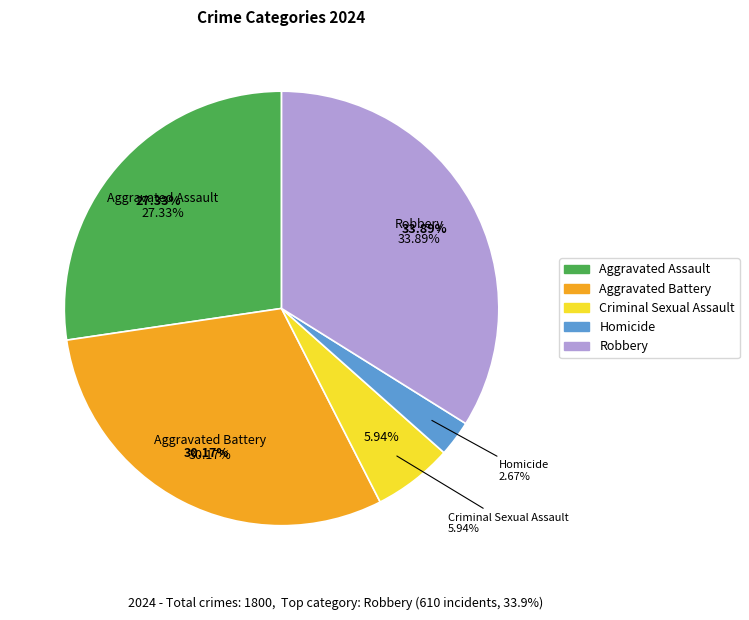

Which slice is the smallest?

Homicide